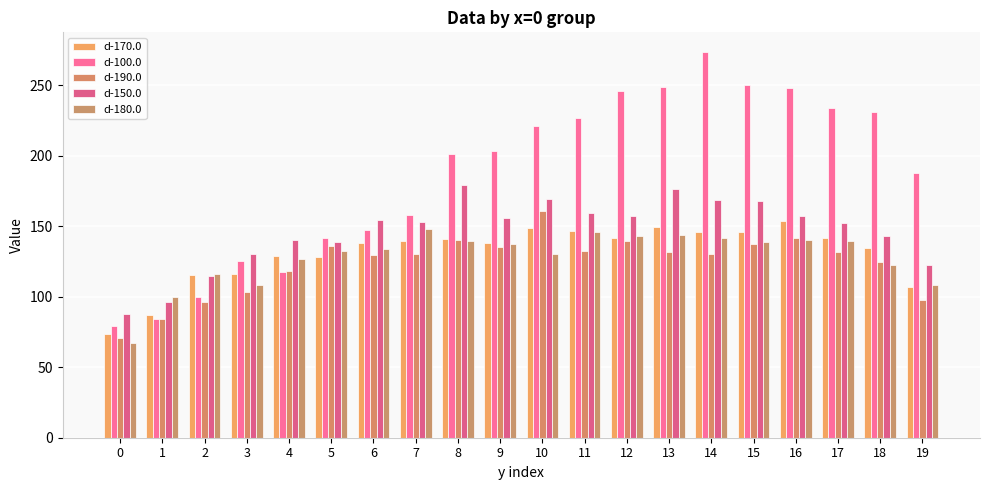

The d-150.0 series shows 169.3 at 10. True or false?

True